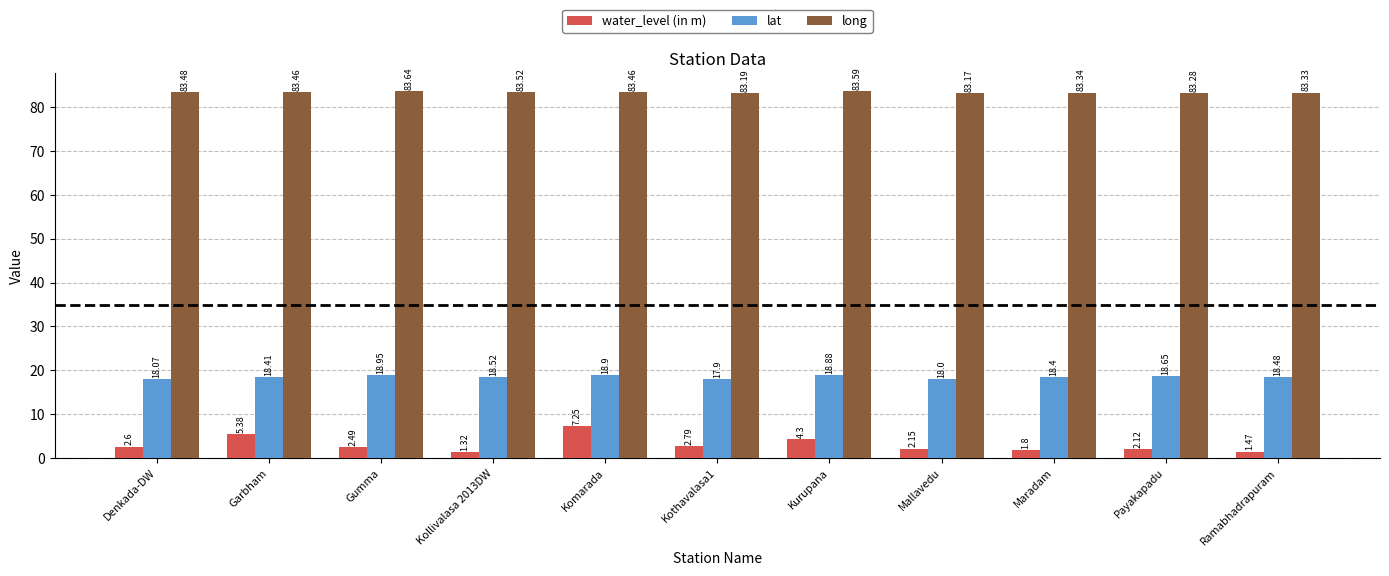

What is the spread (max minus min) of values at Kollivalasa 2013DW?

82.2